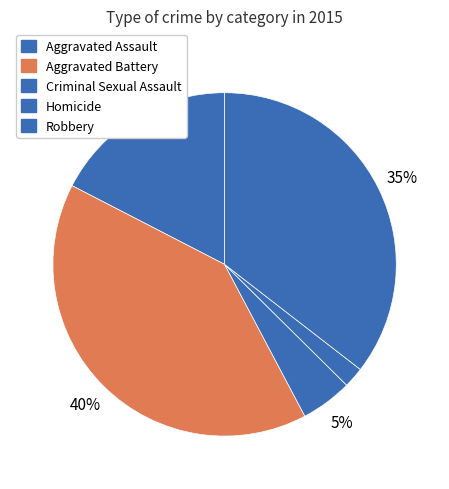

Count the number of slices in the pie.

5